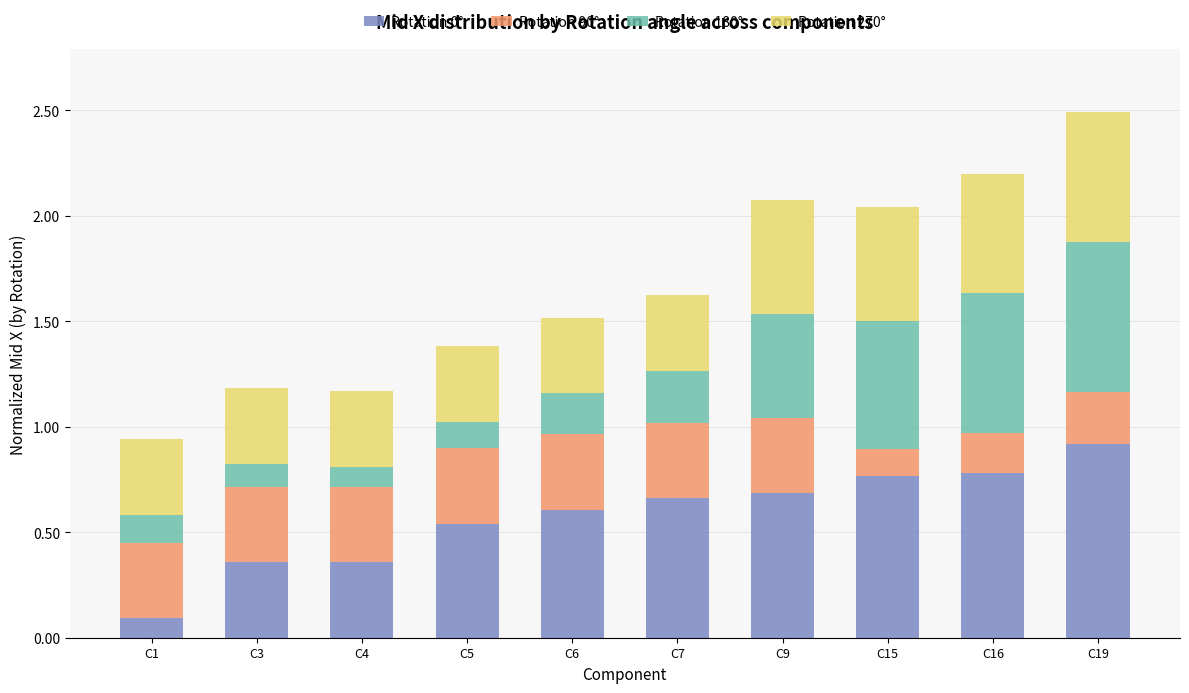

At which category is the sum across all series the highest?

C19